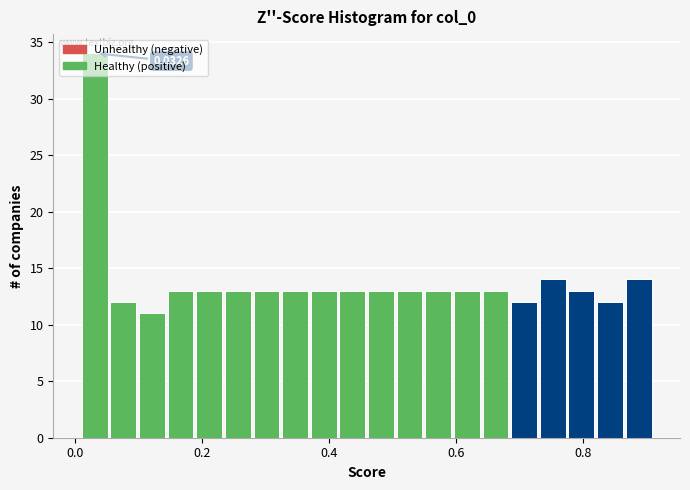

Read against the x-axis, roughly where is the centre of the tallest bar?

0.04